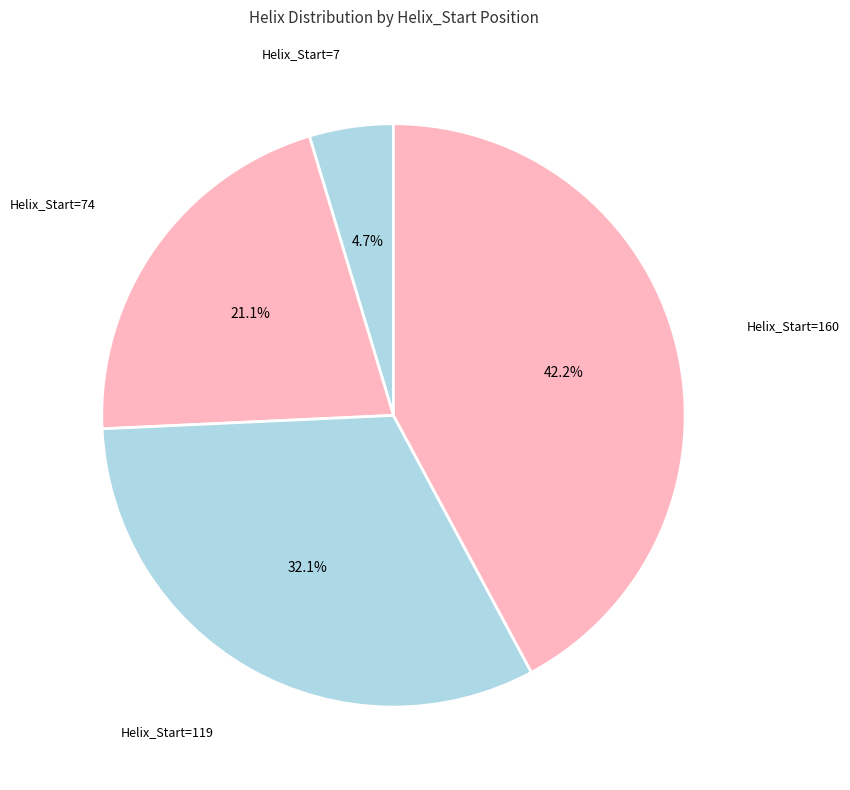

How many slices are in this pie chart?

4